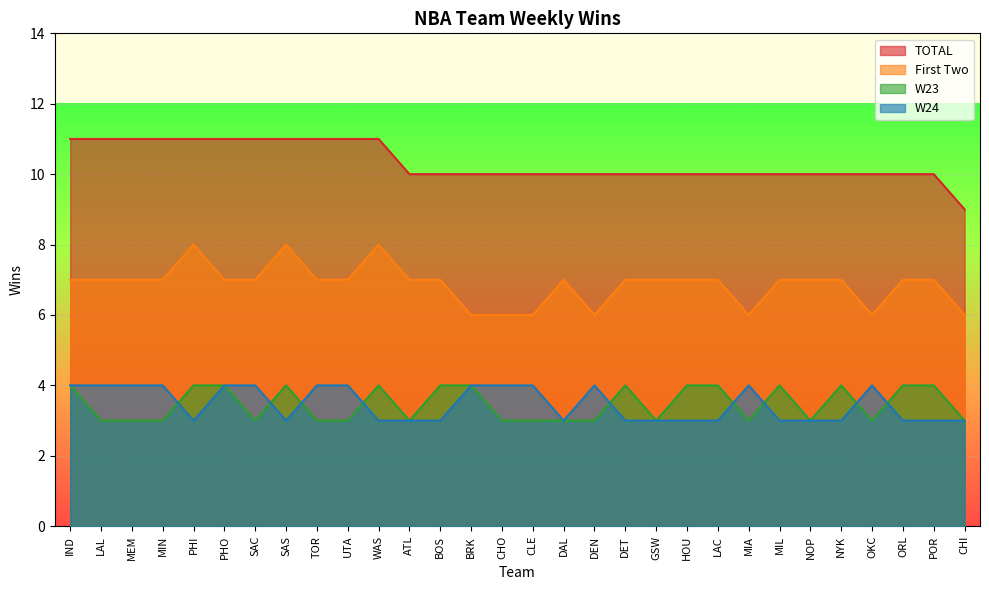

Which series changed the most between CLE and ORL?

First Two